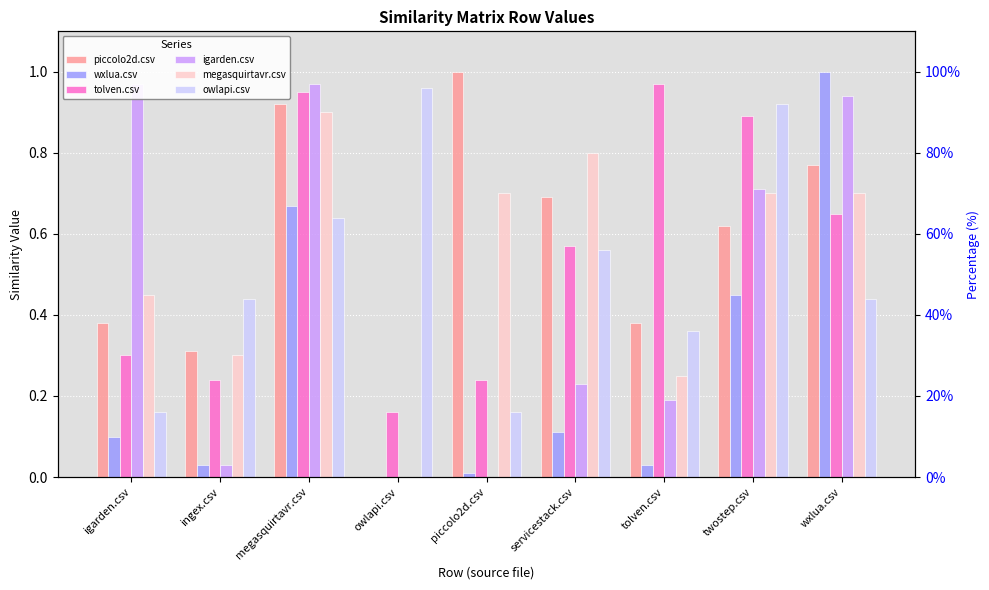

Which series has the largest total across all categories?

piccolo2d.csv